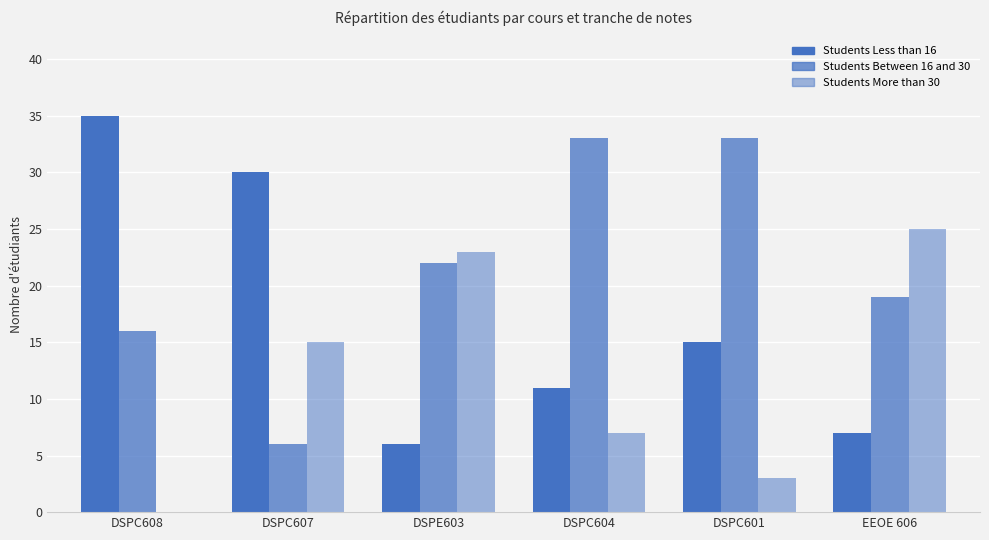

At which category is the sum across all series the highest?

DSPC608